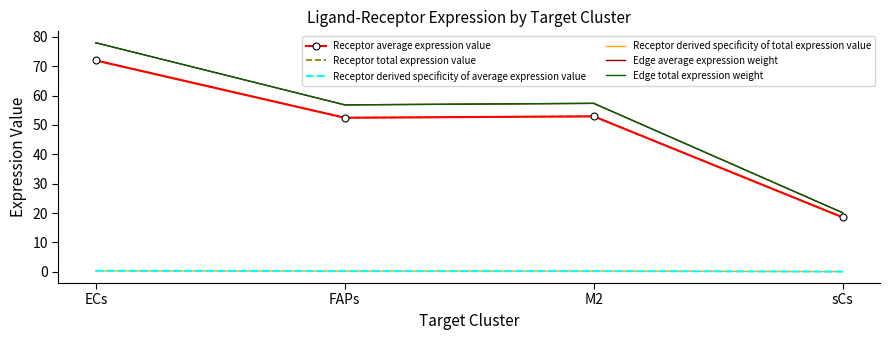

True or false: Receptor derived specificity of total expression value has more than 0 interior local peaks.

True